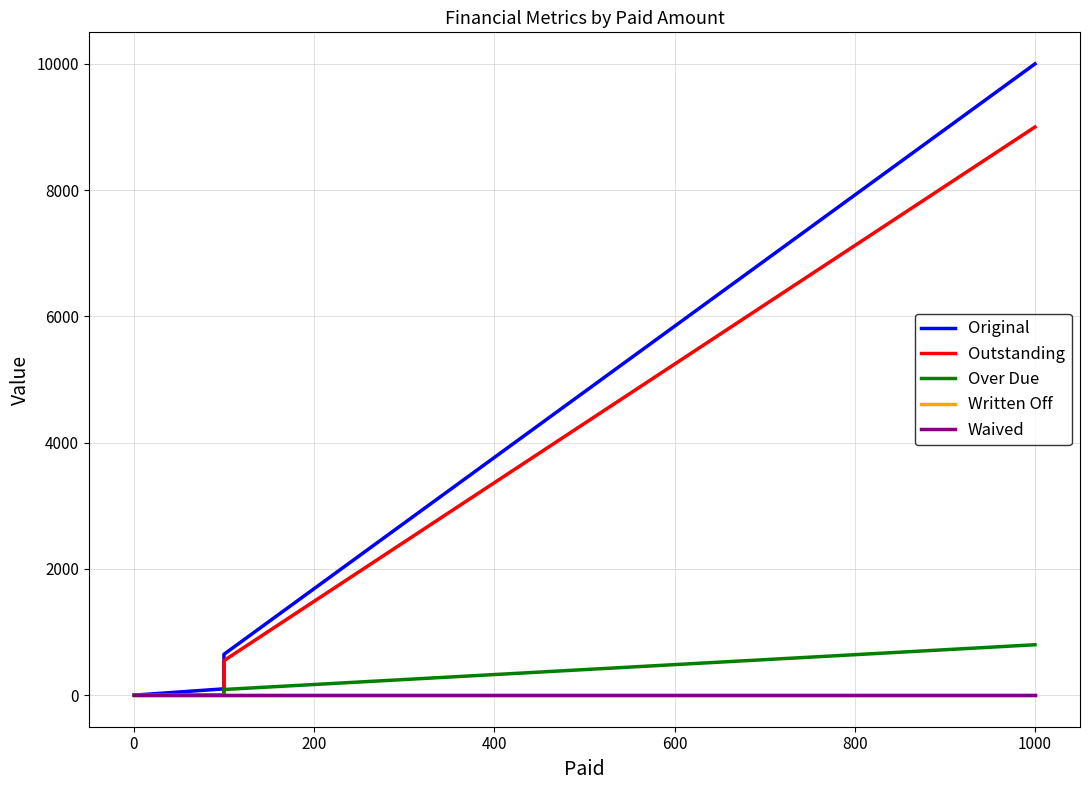

List the series in order of their peak value, highest first.

Original, Outstanding, Over Due, Written Off, Waived